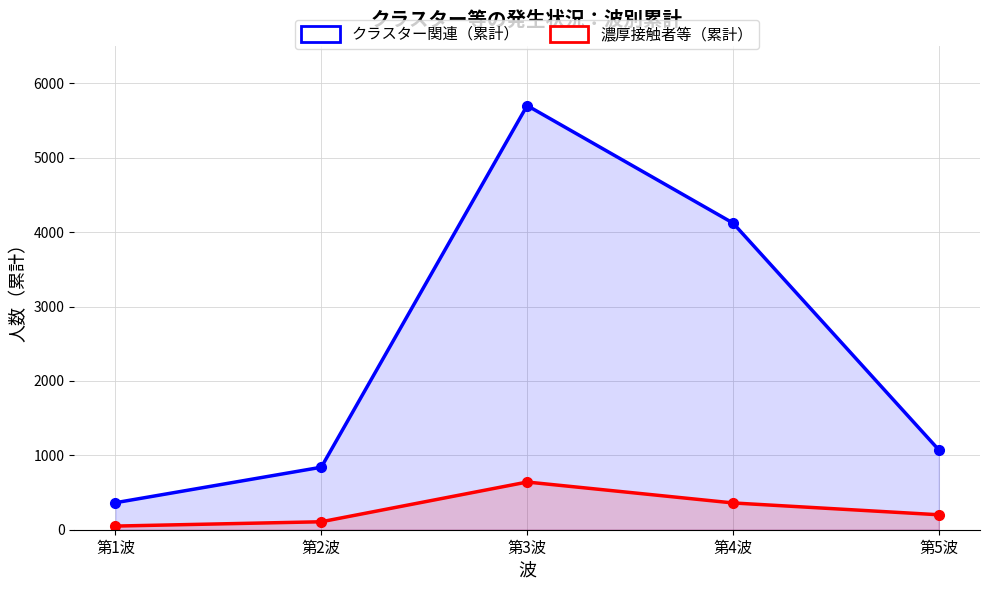

The クラスター関連（累計） series shows 8609 at 第3波. True or false?

False